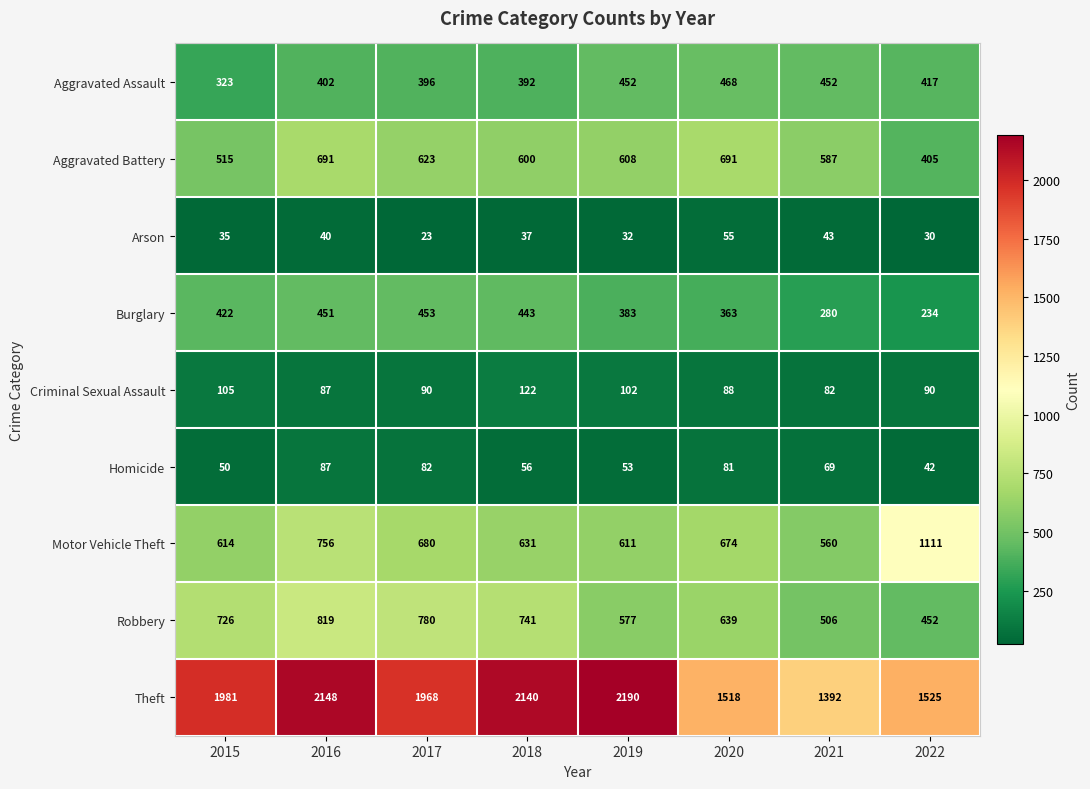

What is the spread (max minus min) of values at 2016?

2108